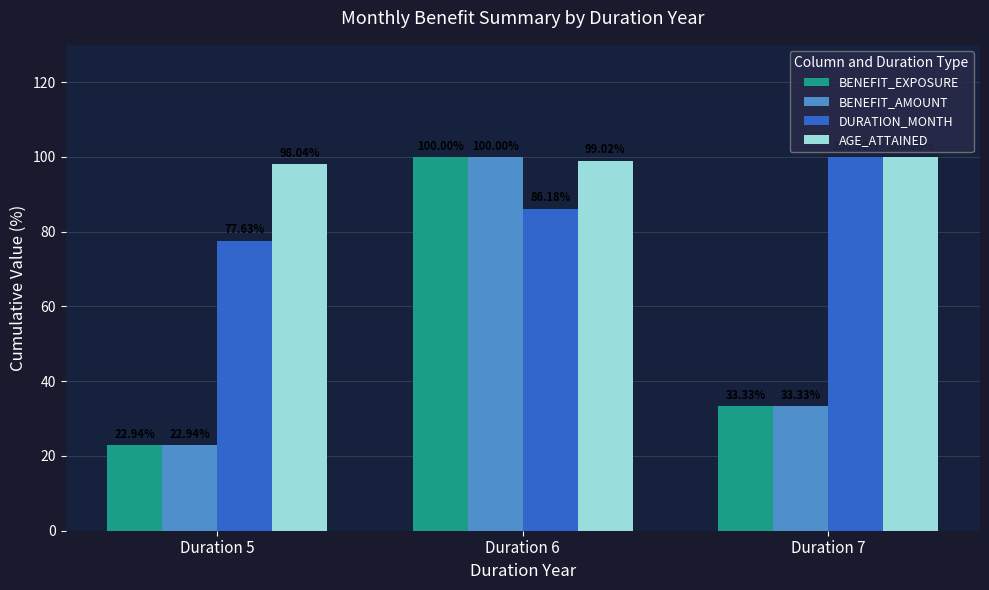

At which category does the chart reach its minimum across all series?

Duration 5